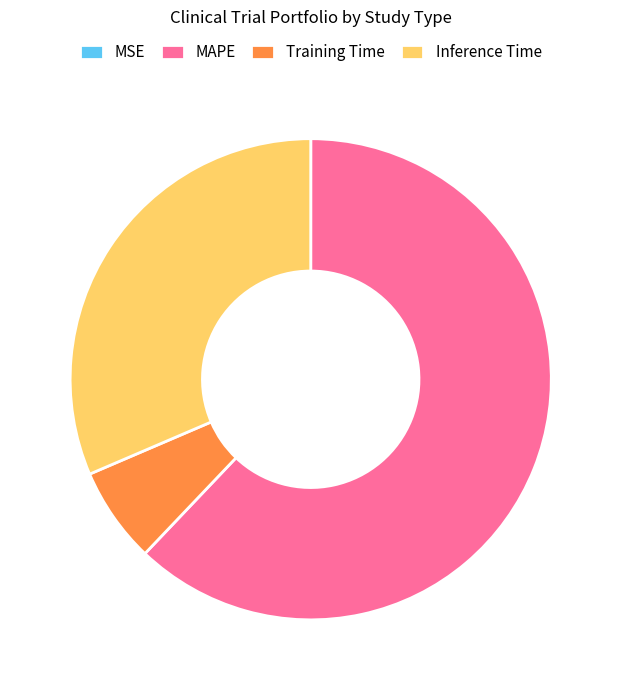

Do MAPE and Inference Time together represent more than half of the pie?

Yes